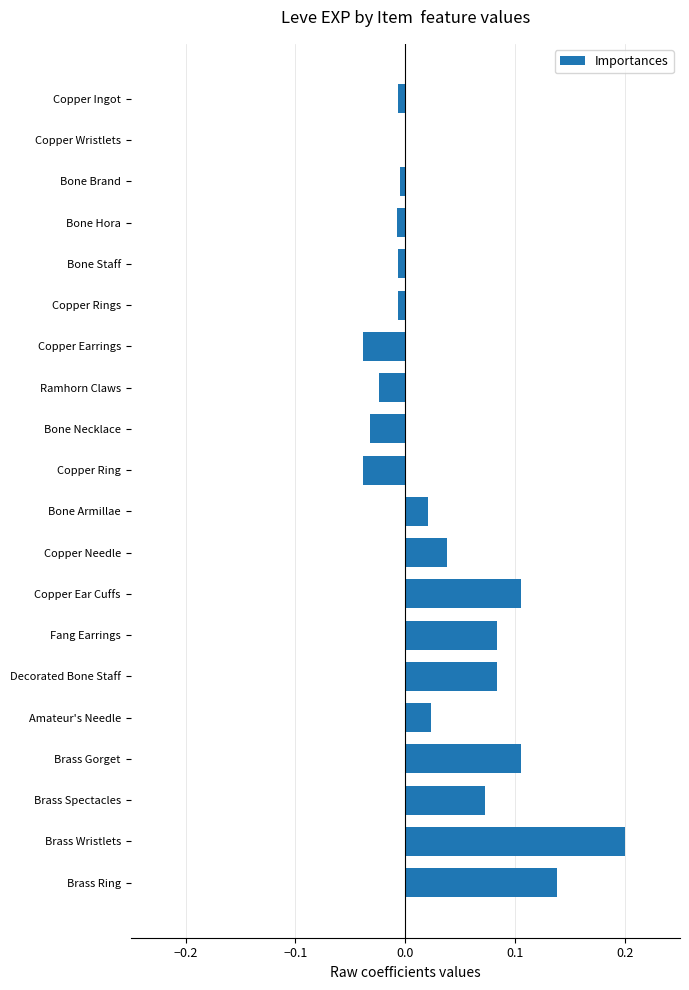

Are the bars horizontal?

Yes